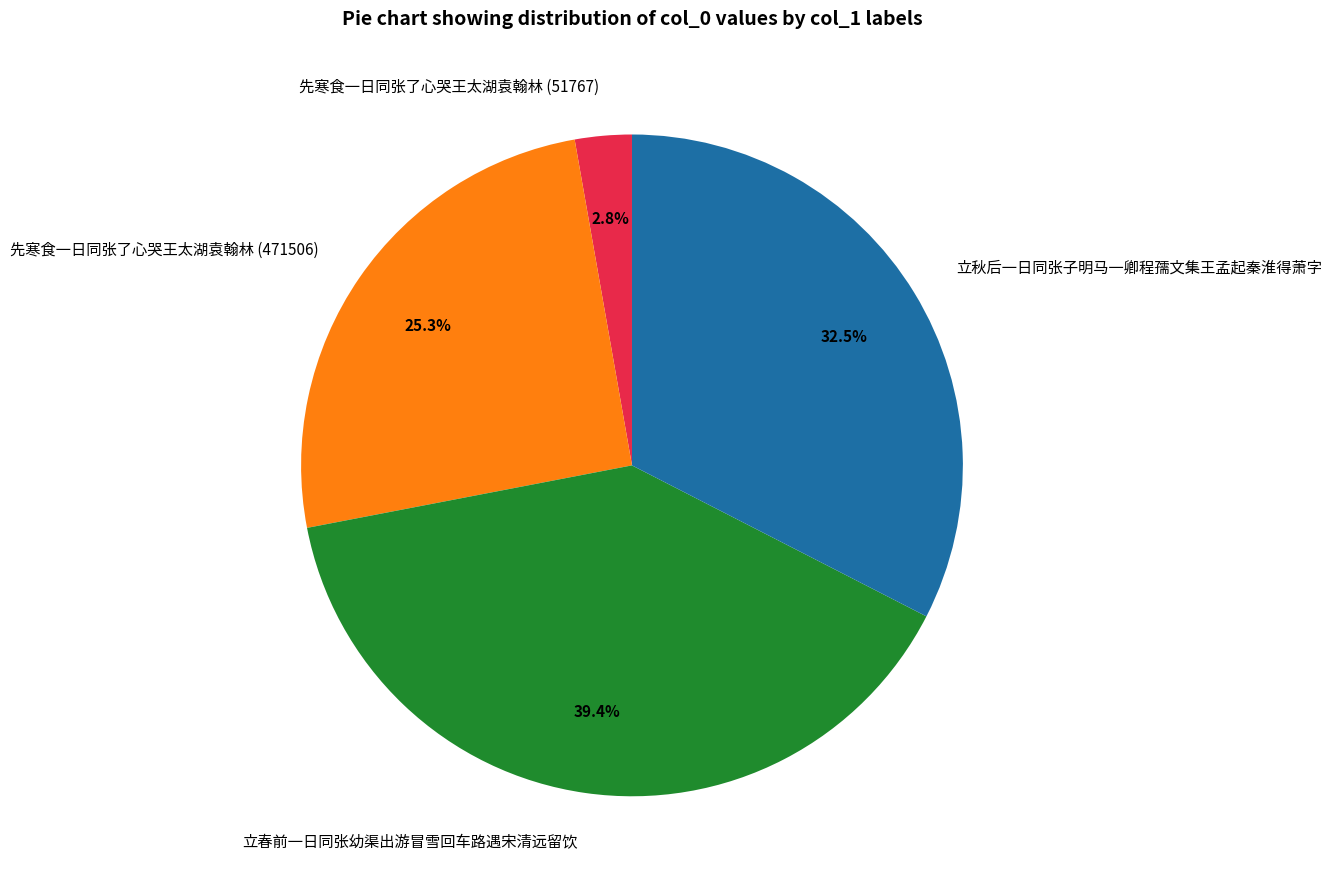

Does any single category account for the majority?

No